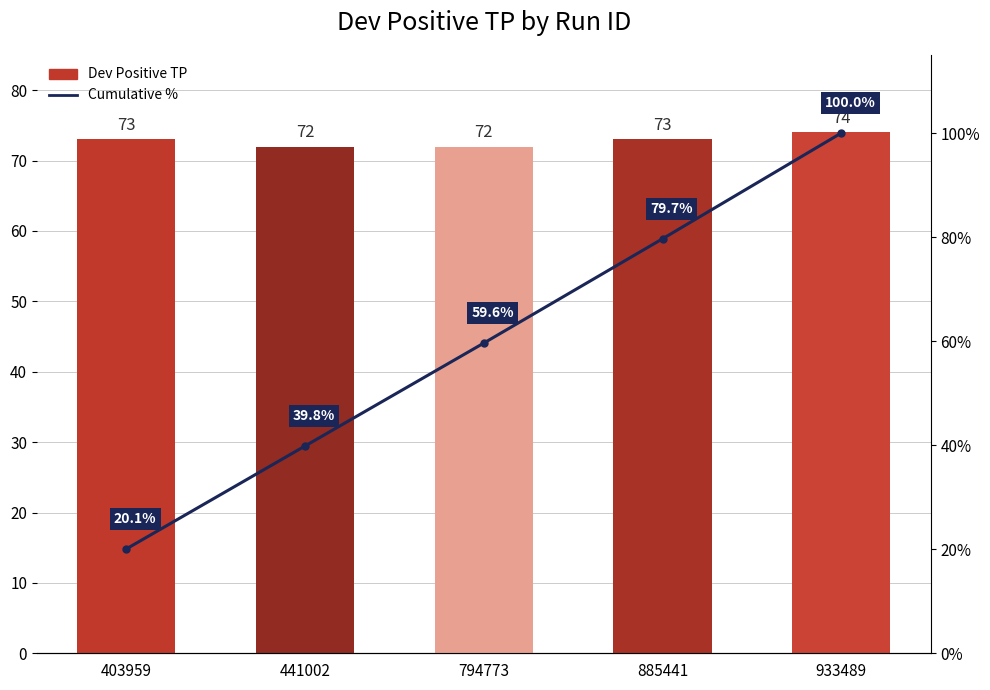

Rank the categories by Cumulative % value from lowest to highest.

403959, 441002, 794773, 885441, 933489